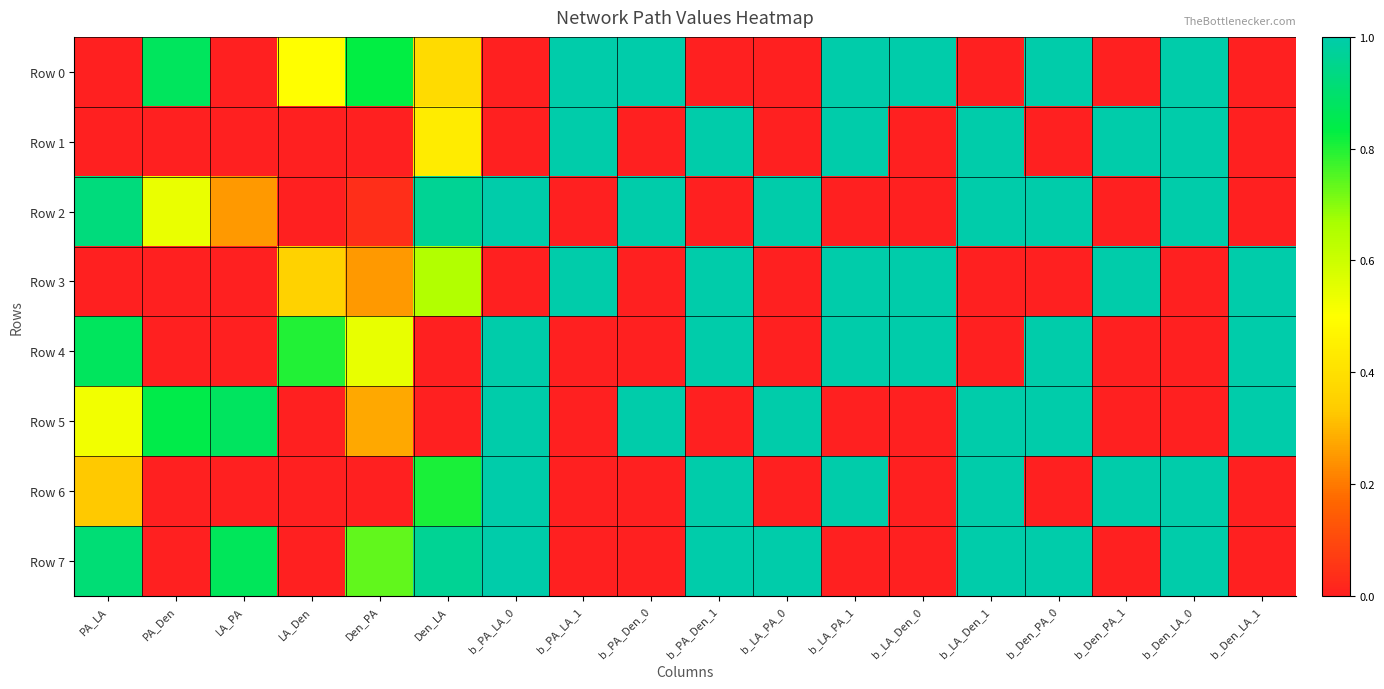

Which series has the largest total across all categories?

Row 7